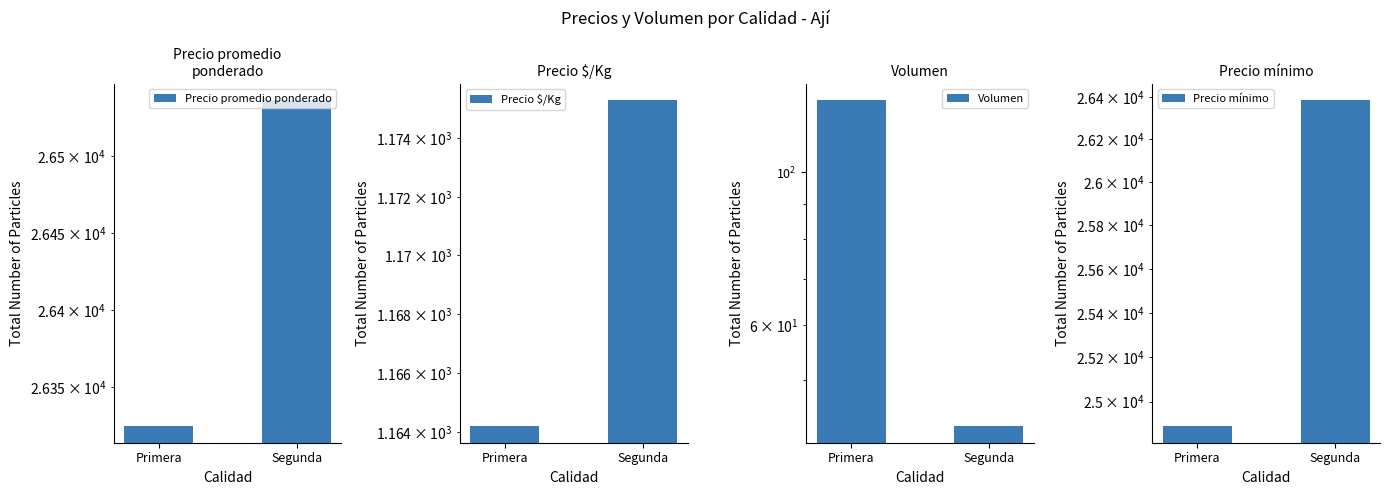

Reading left to right, extract all data points from this chart.

Precio promedio ponderado: 26324.3	26536.8
Precio $/Kg: 1164.2	1175.3
Volumen: 127.4	42.8
Precio mínimo: 24888.9	26384.6